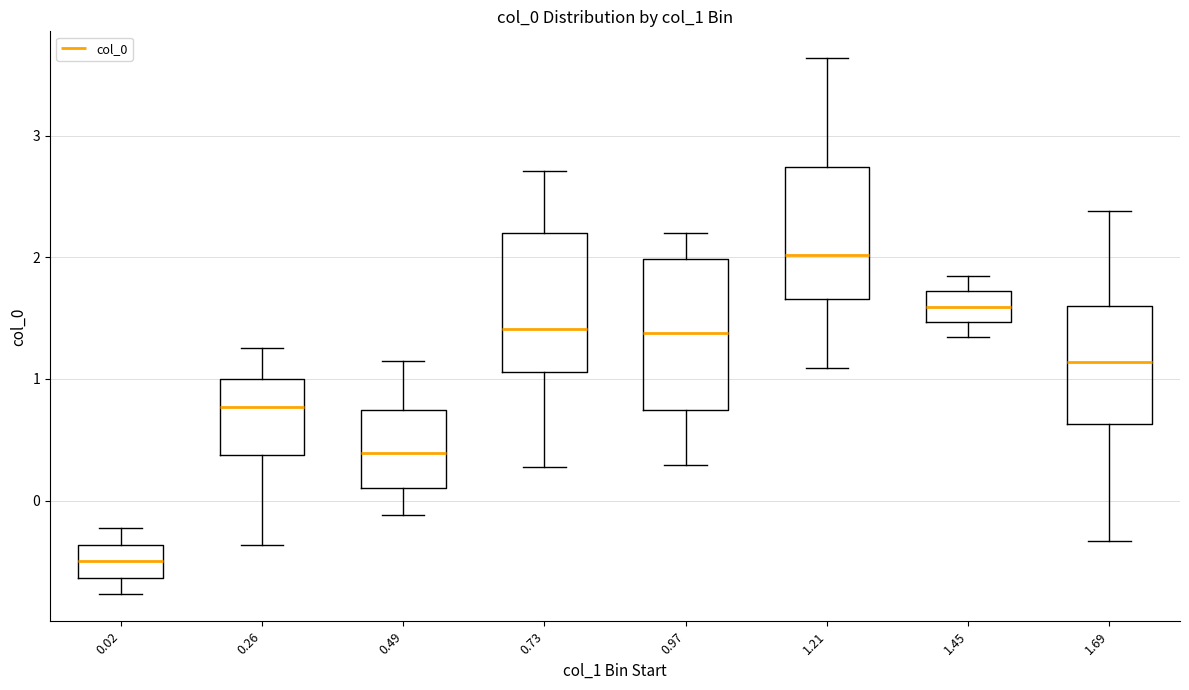

Reading left to right, read every box against the y-axis: the position of its median line, the range the box covers, and the ends of its whiskers. The values are not printed on the chart, so give them approximately, as read against the axis.

0.02: median -0.5, box -0.6 to -0.4, whiskers -0.8 to -0.2
0.26: median 0.8, box 0.4 to 1.0, whiskers -0.4 to 1.3
0.49: median 0.4, box 0.1 to 0.7, whiskers -0.1 to 1.1
0.73: median 1.4, box 1.1 to 2.2, whiskers 0.3 to 2.7
0.97: median 1.4, box 0.7 to 2.0, whiskers 0.3 to 2.2
1.21: median 2.0, box 1.7 to 2.7, whiskers 1.1 to 3.6
1.45: median 1.6, box 1.5 to 1.7, whiskers 1.3 to 1.8
1.69: median 1.1, box 0.6 to 1.6, whiskers -0.3 to 2.4